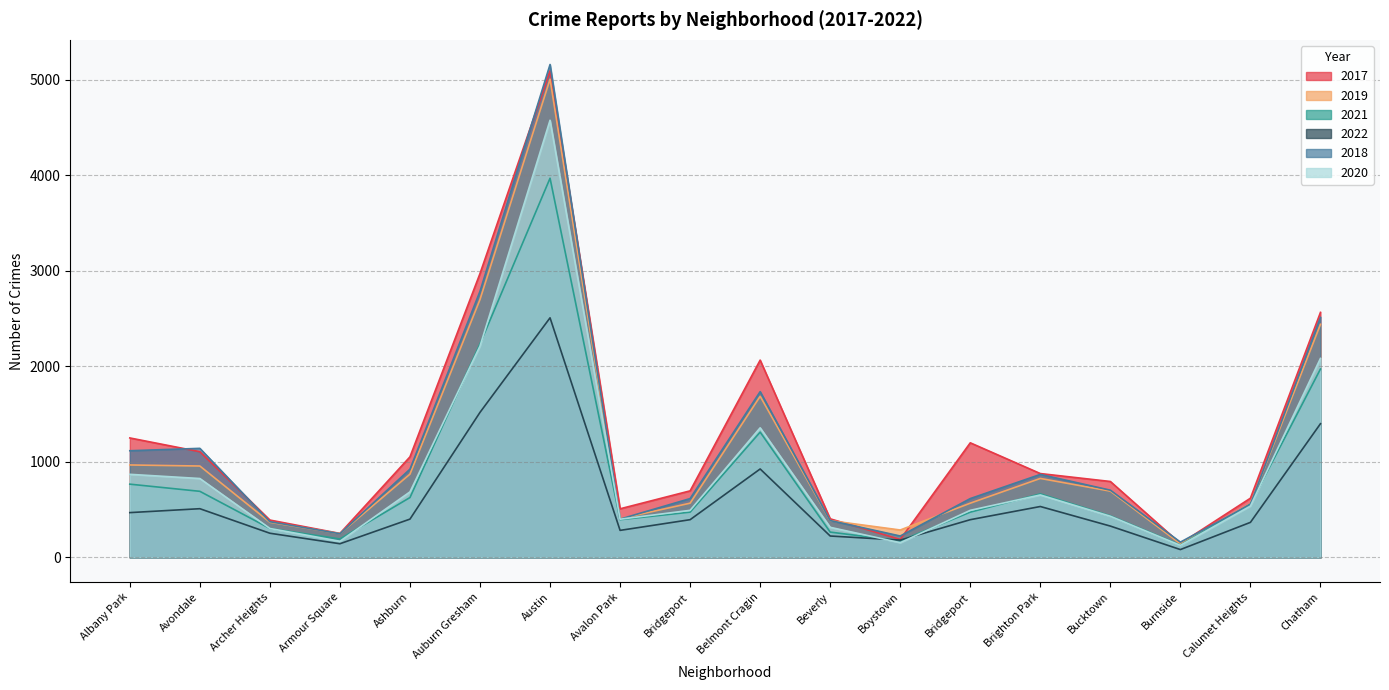

In 2019, how many points are higher than both neighbors (excluding endpoints)?

3